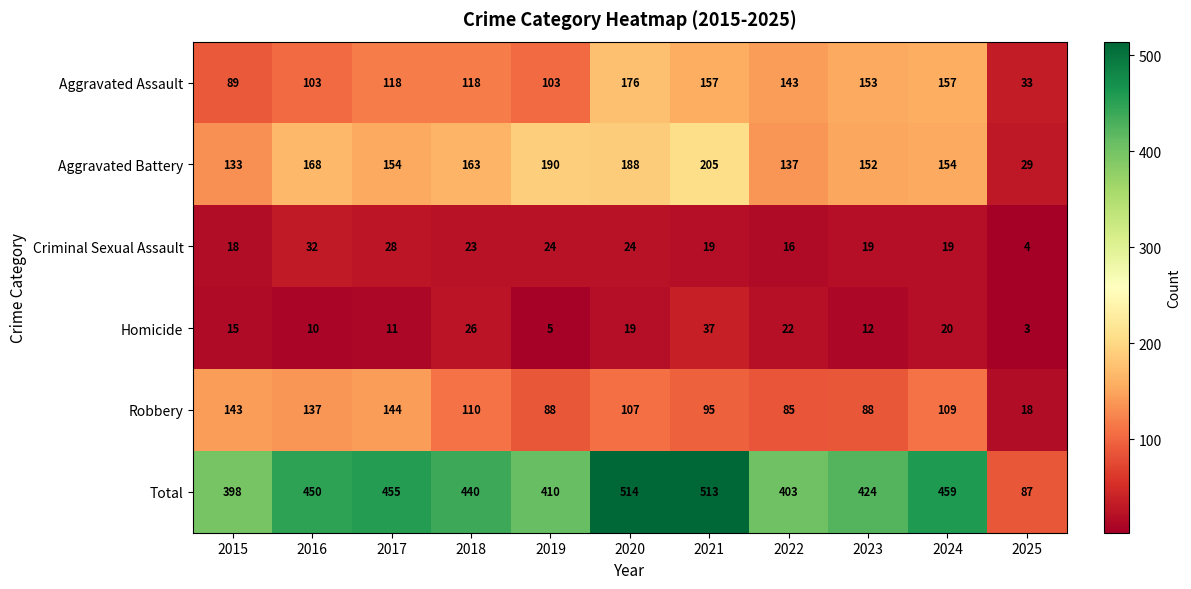

Rank the series at 2021 from lowest to highest value.

Criminal Sexual Assault, Homicide, Robbery, Aggravated Assault, Aggravated Battery, Total